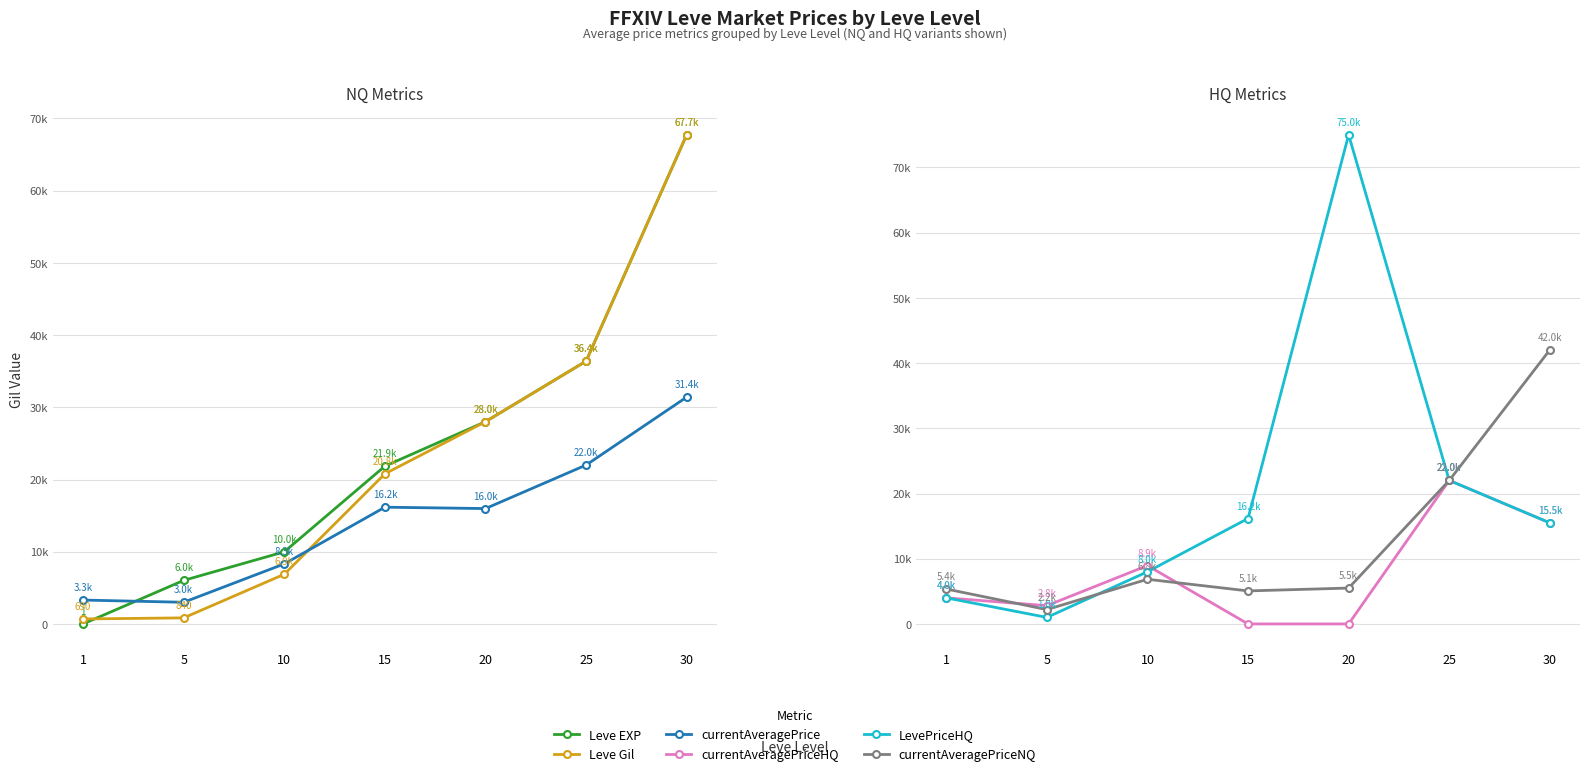

What are all the series names shown in the legend?

Leve EXP, Leve Gil, currentAveragePrice, currentAveragePriceHQ, LevePriceHQ, currentAveragePriceNQ